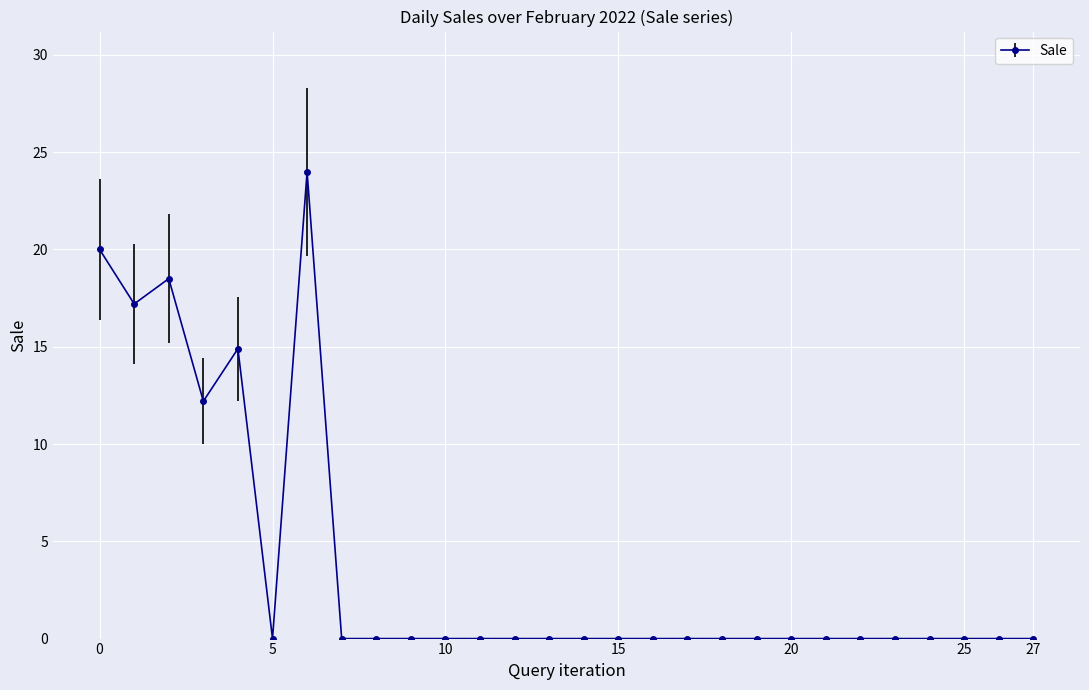

What is the greatest value displayed?

24.0